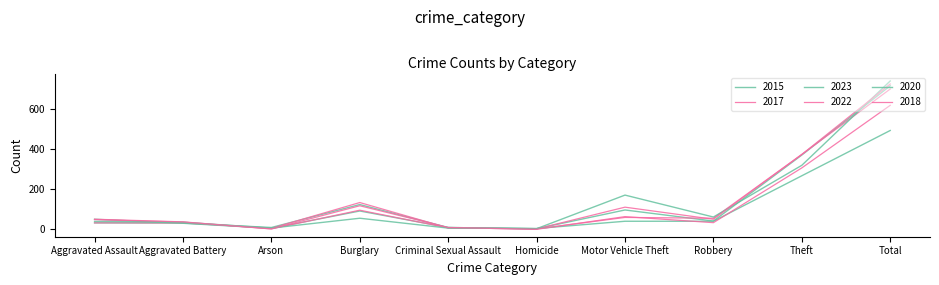

Which series has the largest total across all categories?

2023